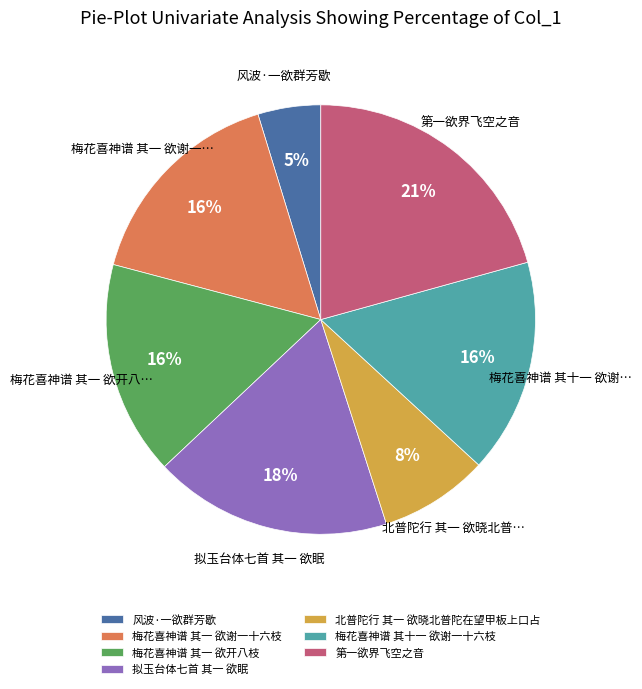

Is there a majority slice in this chart?

No